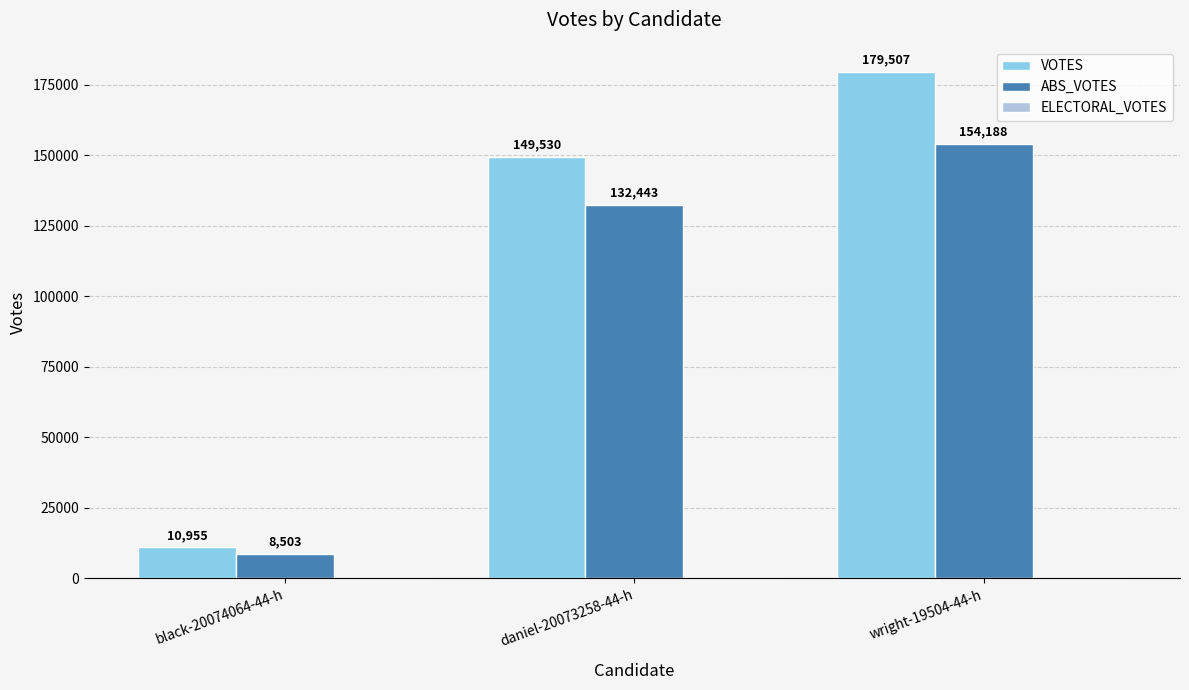

What is the label of the 2nd bar from the right?

daniel-20073258-44-h